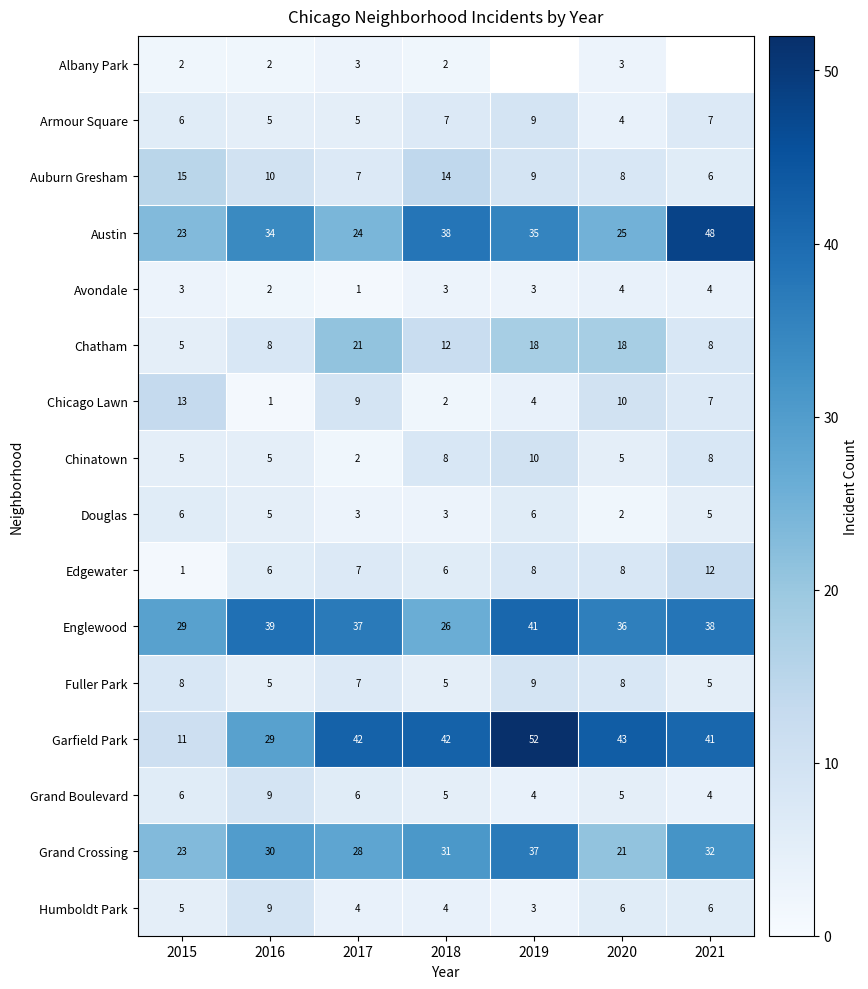

The Grand Crossing series shows 28 at 2017. True or false?

True